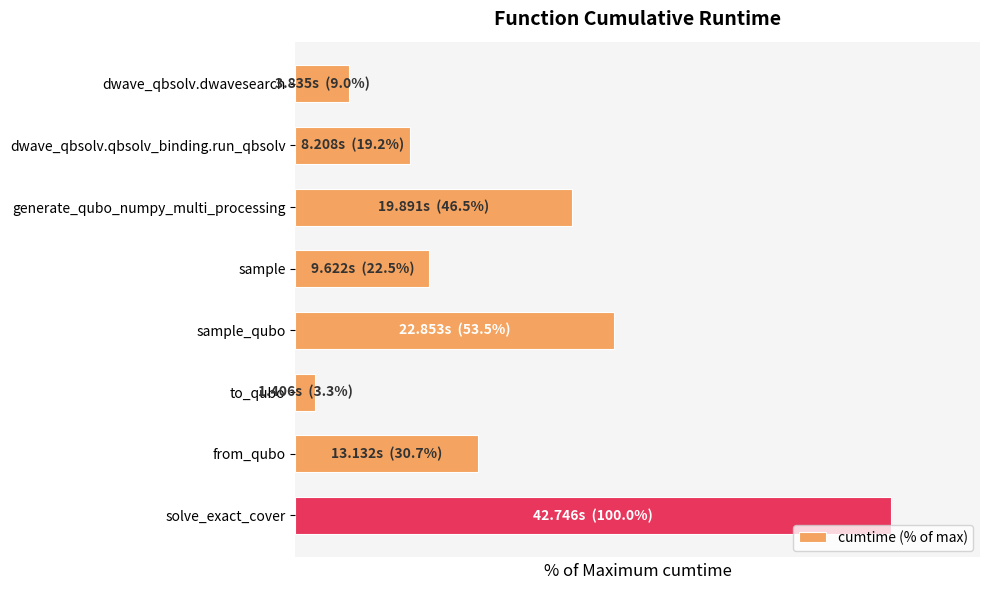

Does the chart contain any negative values?

No